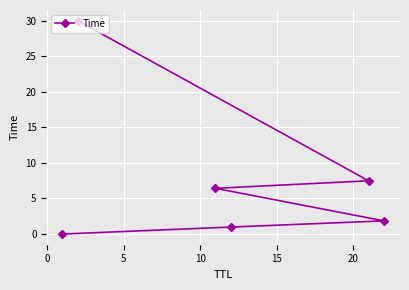

True or false: there are more than 1 points higher than both neighbors.

False